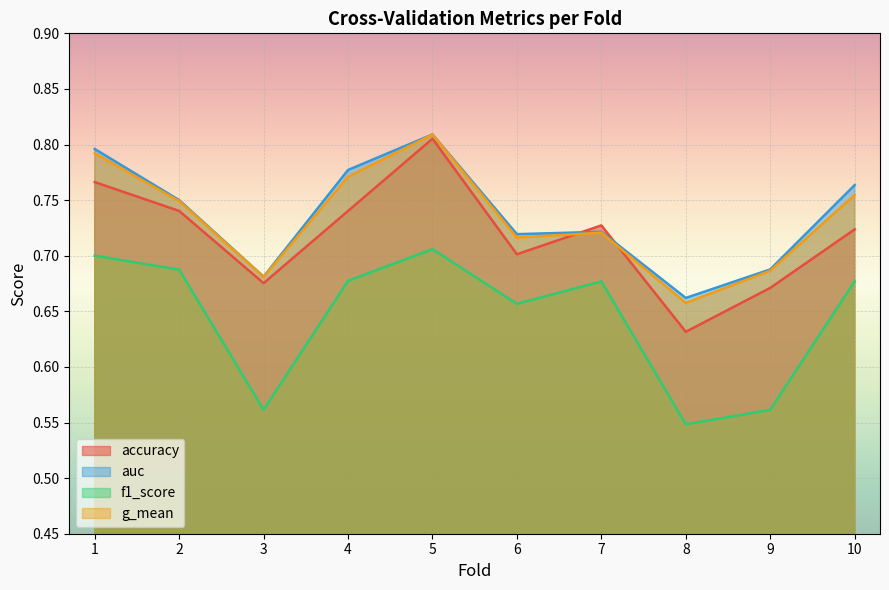

What is the difference between the second highest and minimum values in the g_mean series?

0.1